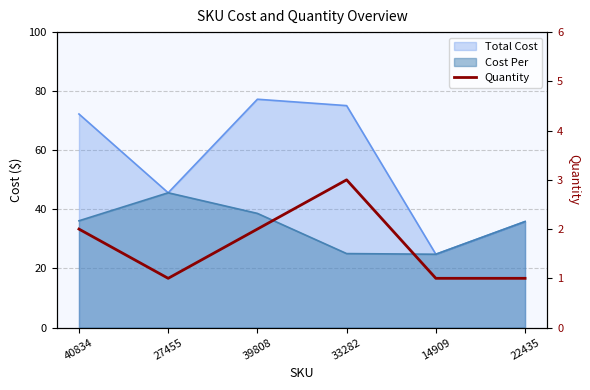

What is the sum of all values?

10